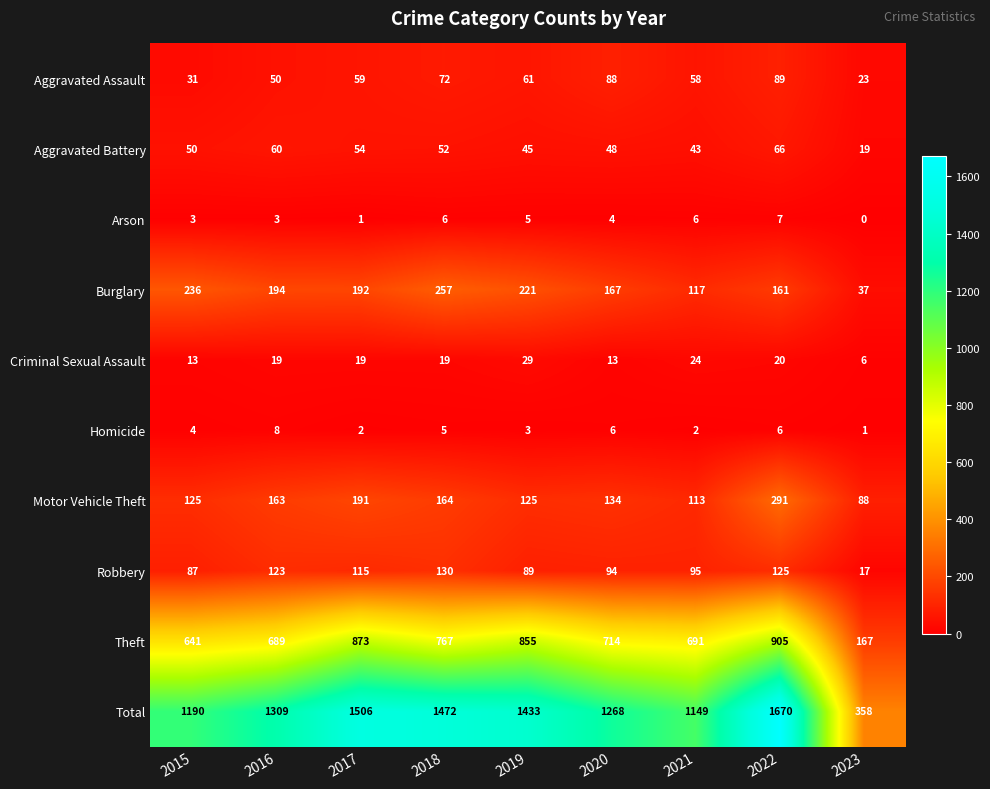

What is the total value across all series at 2021?

2298